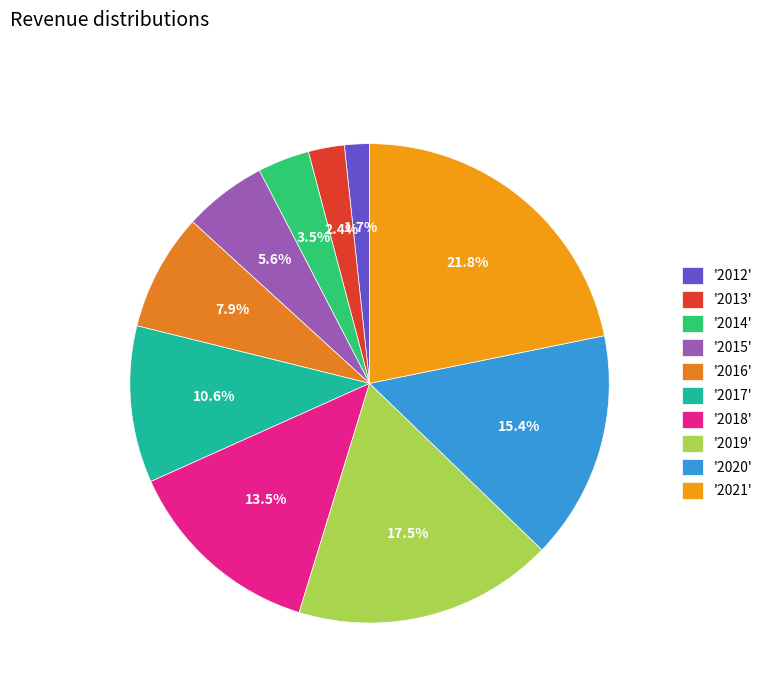

How many segments does this pie chart have?

10